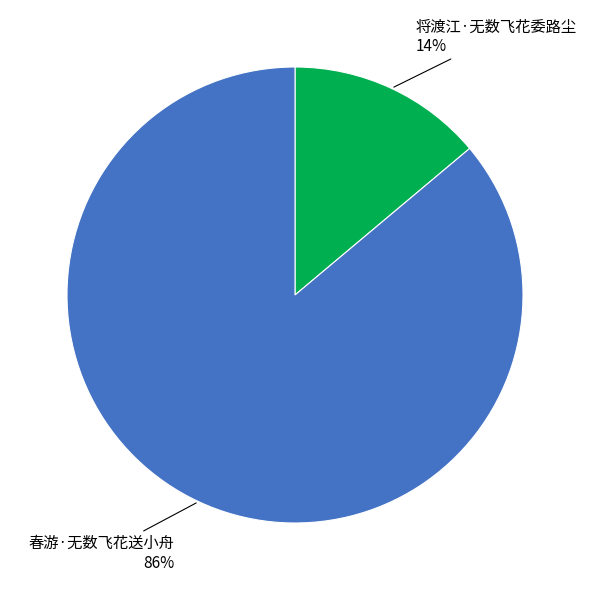

To the nearest percent, what is the difference between the largest and smallest slice percentages?

72%